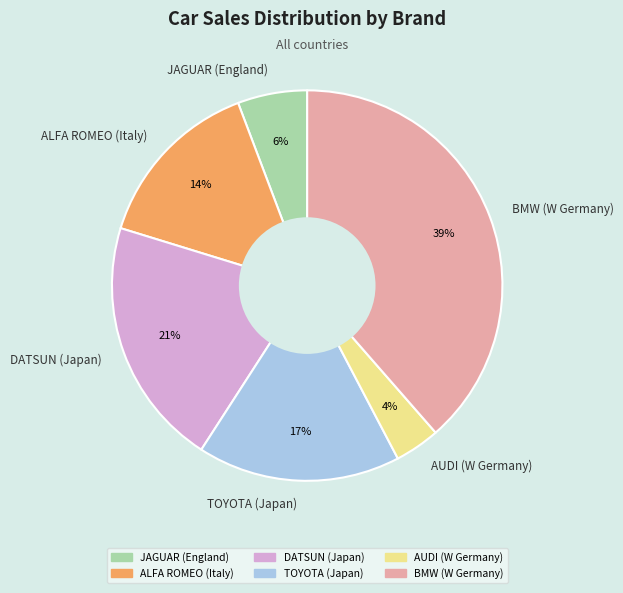

Does BMW (W Germany) account for over 50% of the chart?

No